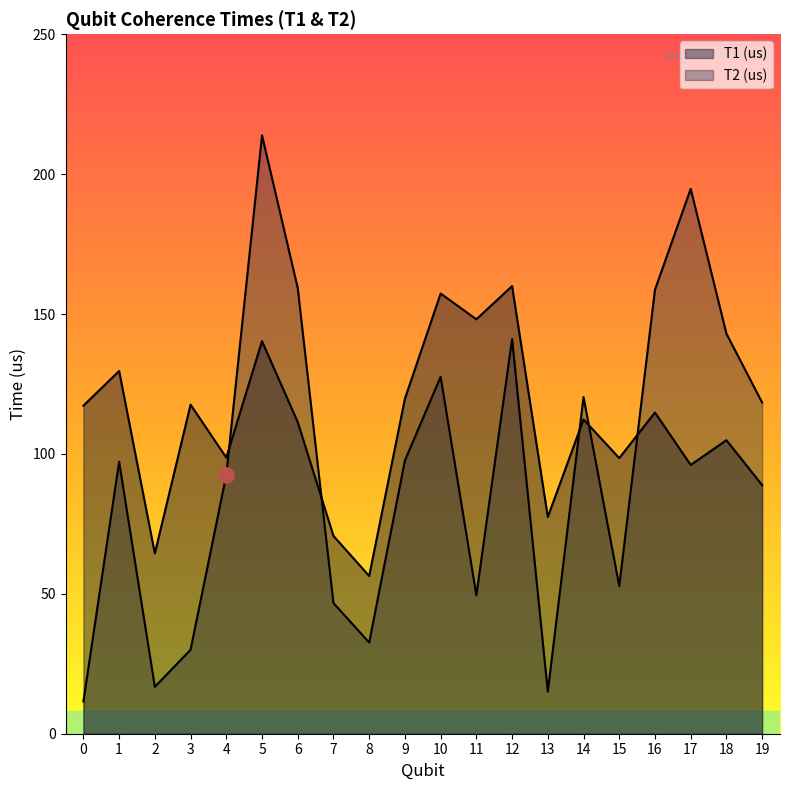

Is the value of T1 (us) at 6 greater than the value of T2 (us) at 11?

Yes